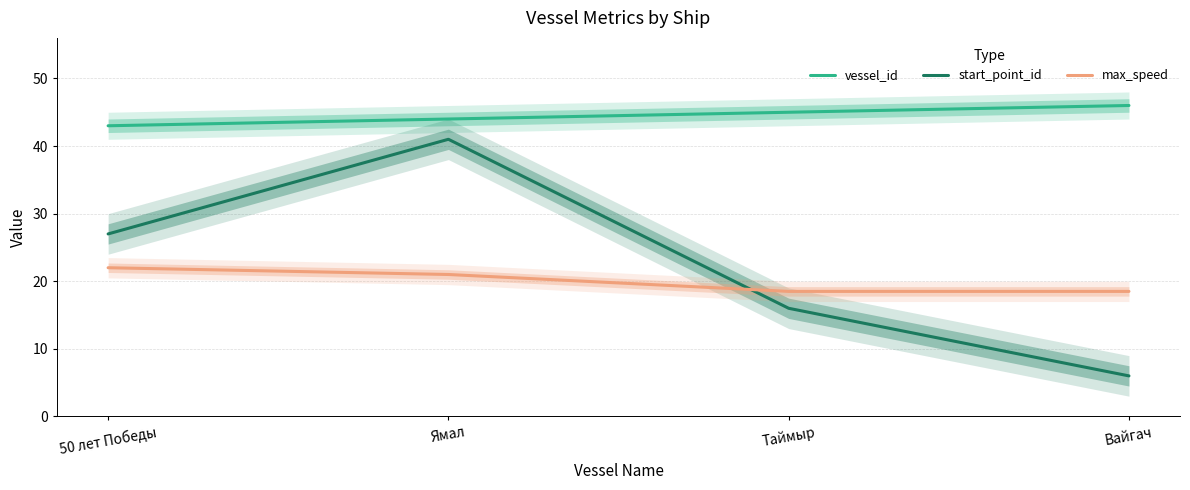

At which label does vessel_id first exceed 45?

Вайгач